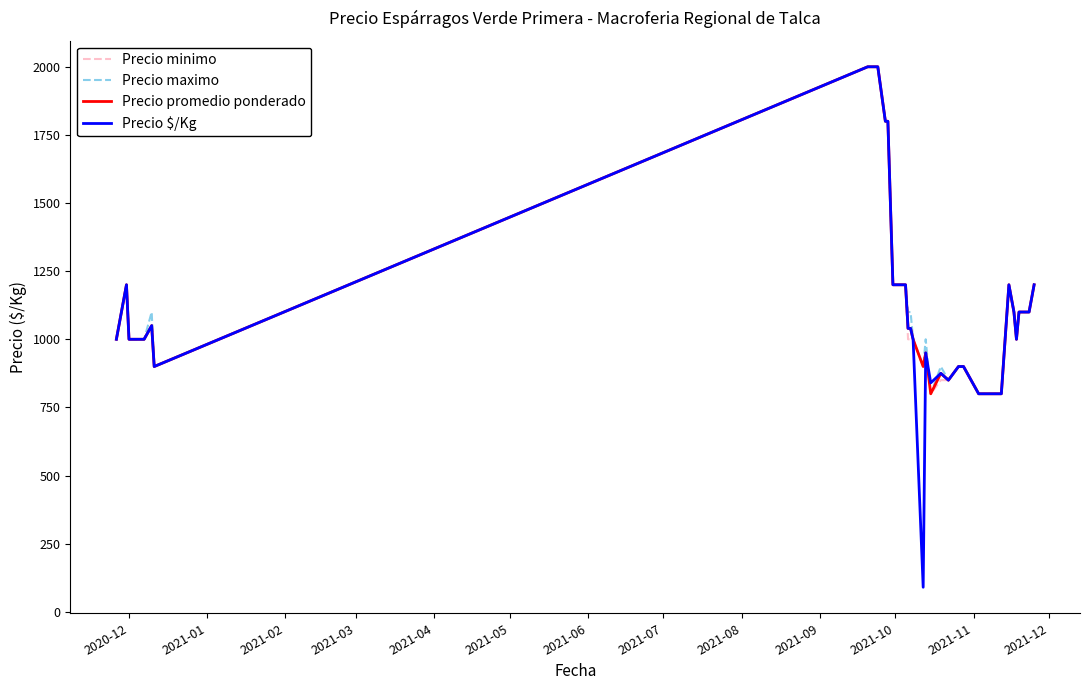

What is the lowest value of the Precio minimo series?

800